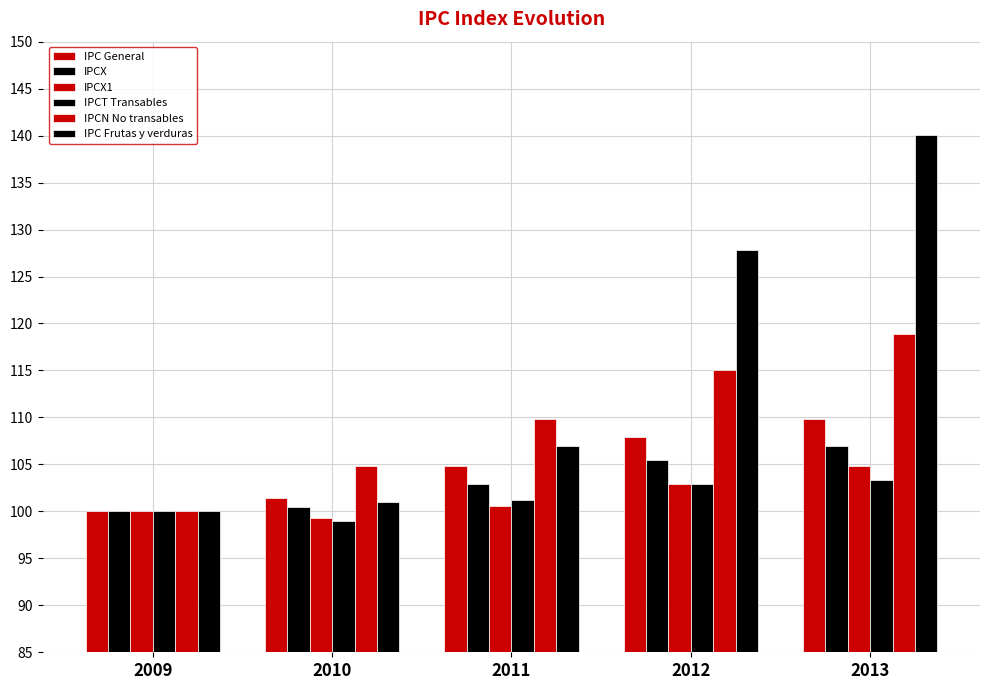

Between 2009 and 2010, which series saw the biggest shift?

IPCN No transables